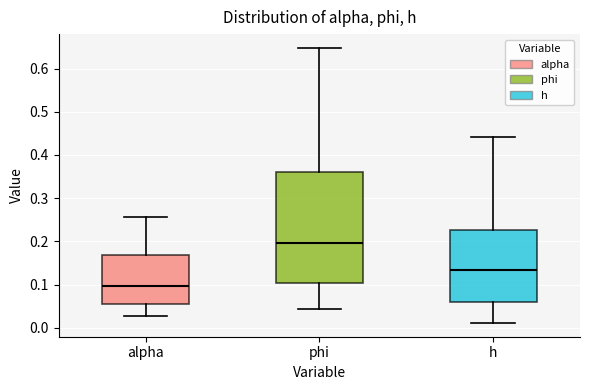

Comparing the boxes themselves (not the whiskers), which one is the tallest?

phi